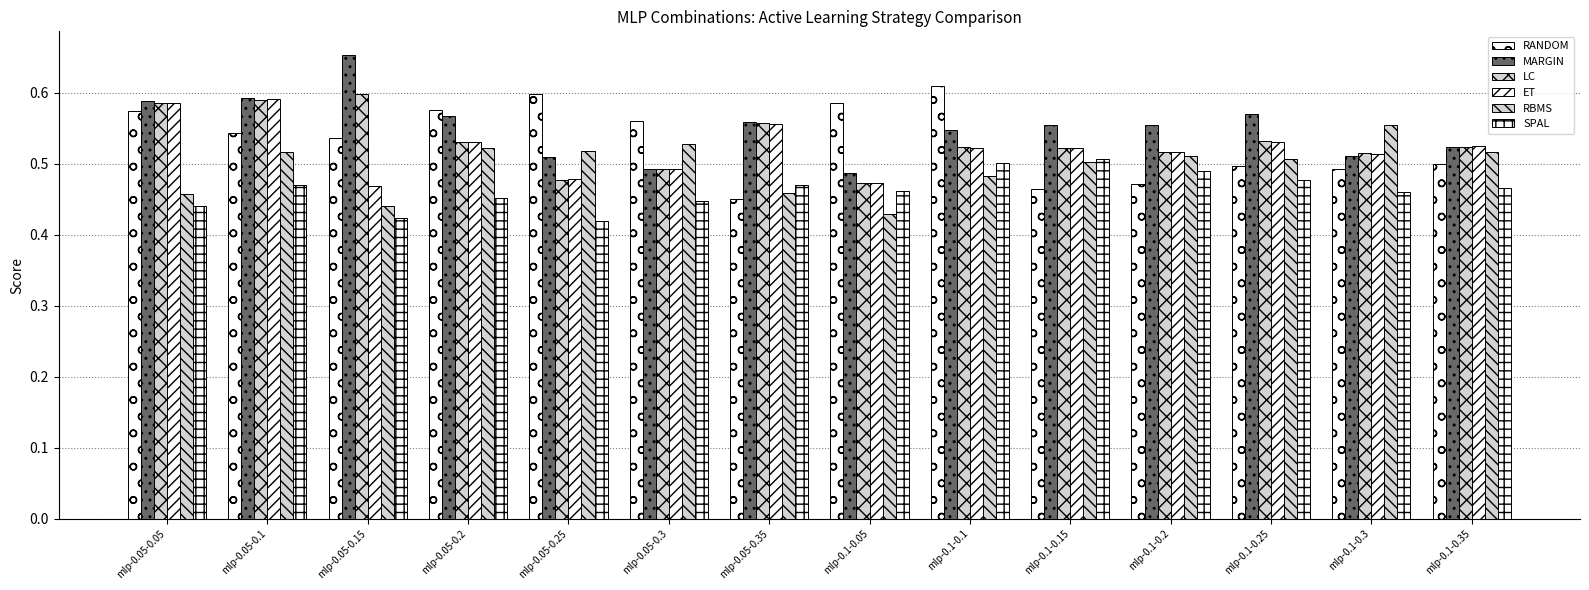

How many data points does each series have?

14